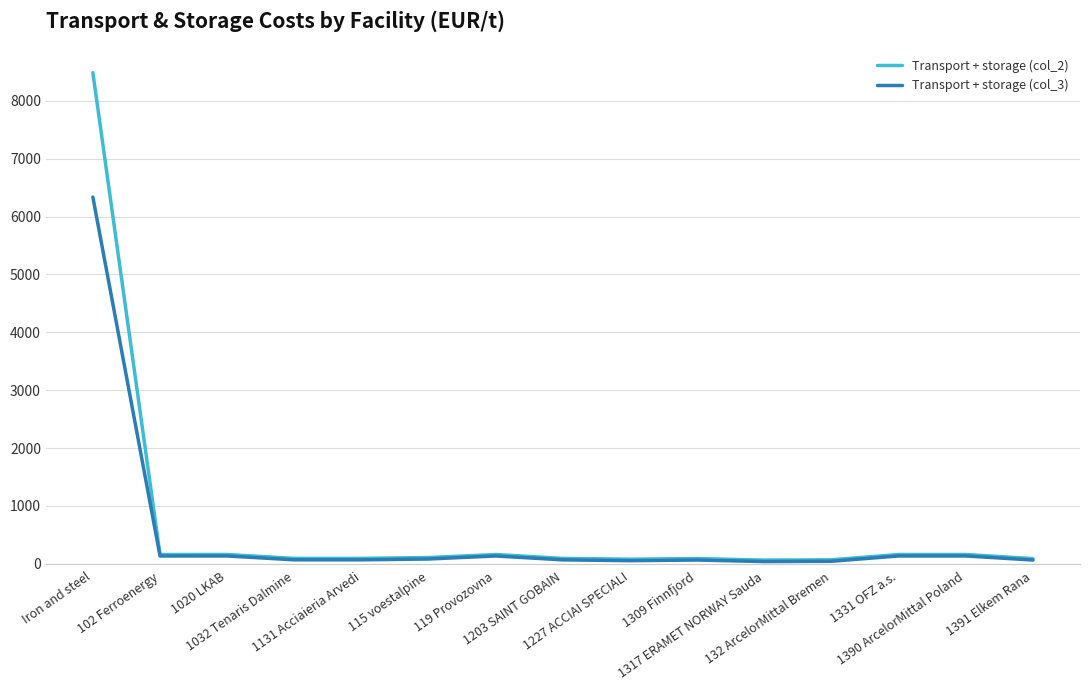

List the series in order of their peak value, highest first.

Transport + storage (col_2), Transport + storage (col_3)